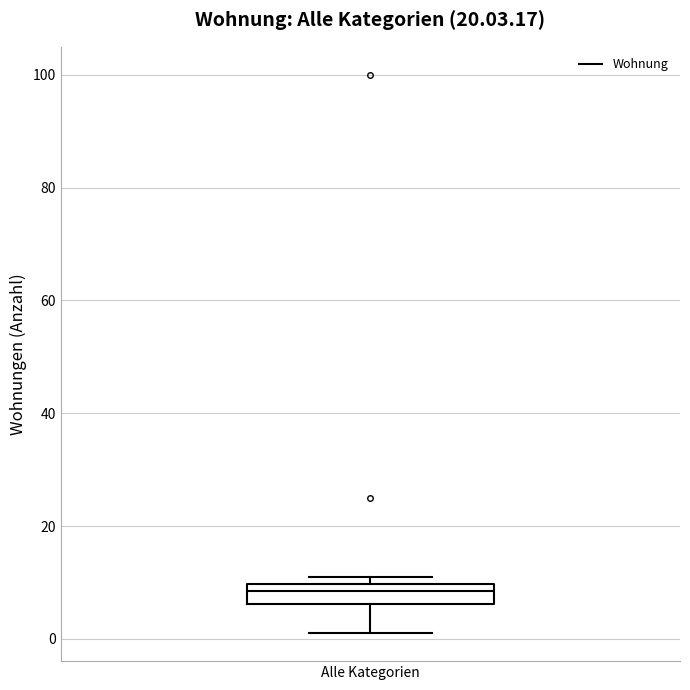

Read this box plot against the y-axis: the position of the median line, the range covered by the box, and the ends of both whiskers. The values are not printed on the chart, so give them approximately, as read against the axis.

median 8, box 6 to 10, whiskers 2 to 12